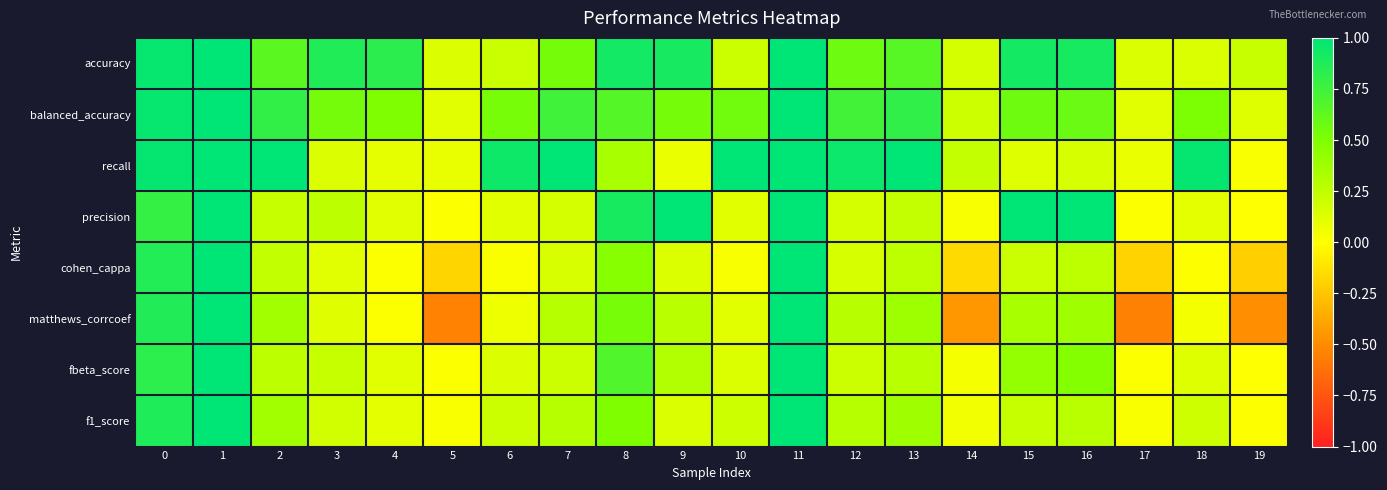

Rank the series at 14 from lowest to highest value.

matthews_corrcoef, cohen_cappa, precision, fbeta_score, f1_score, accuracy, balanced_accuracy, recall